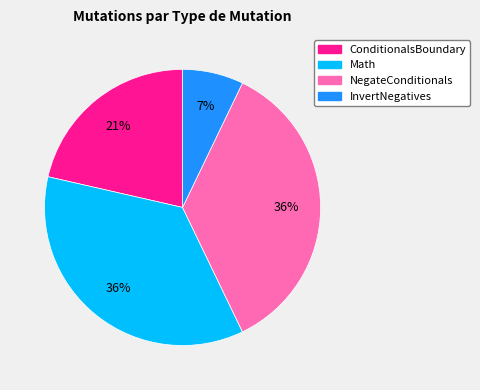

Which has a higher value, Math or ConditionalsBoundary?

Math